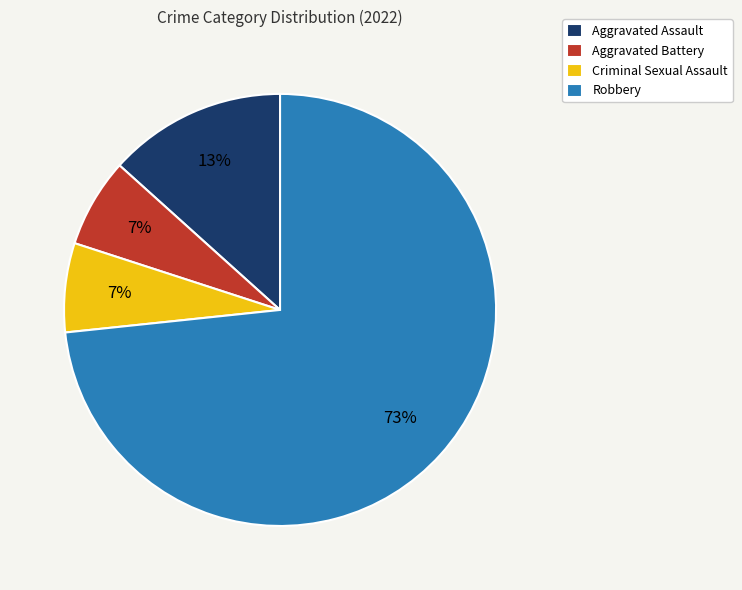

Which category has the biggest portion of the pie?

Robbery